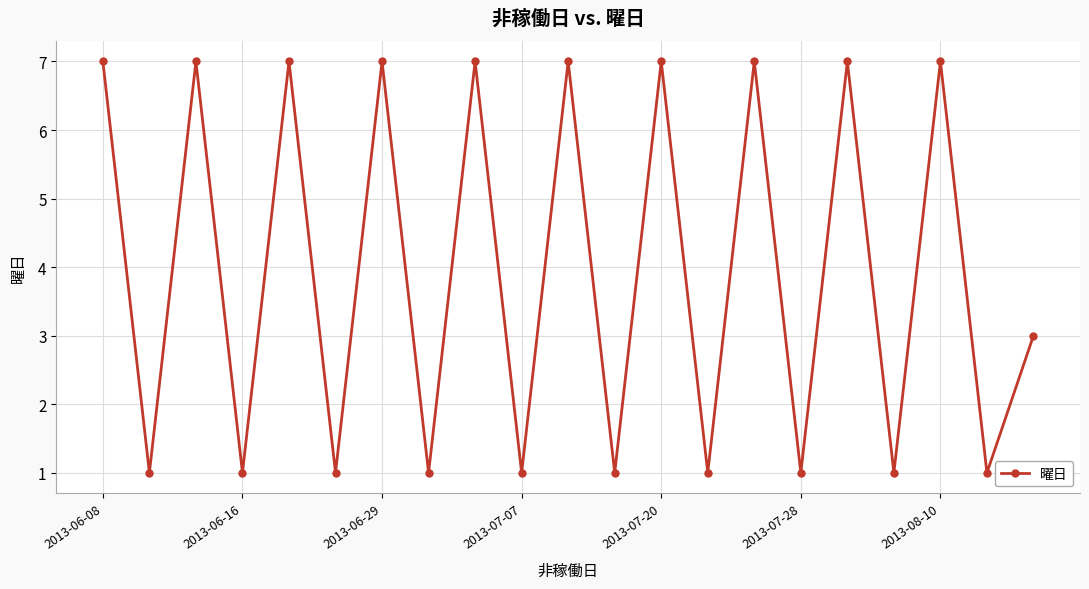

Count the values in the range 1 to 7.

21